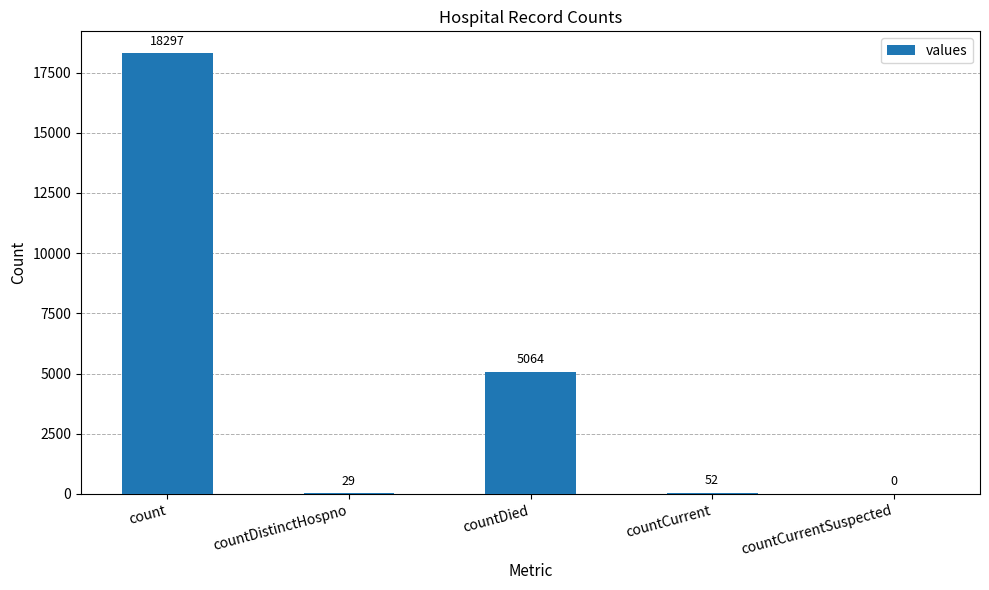

How many data points does each series have?

5